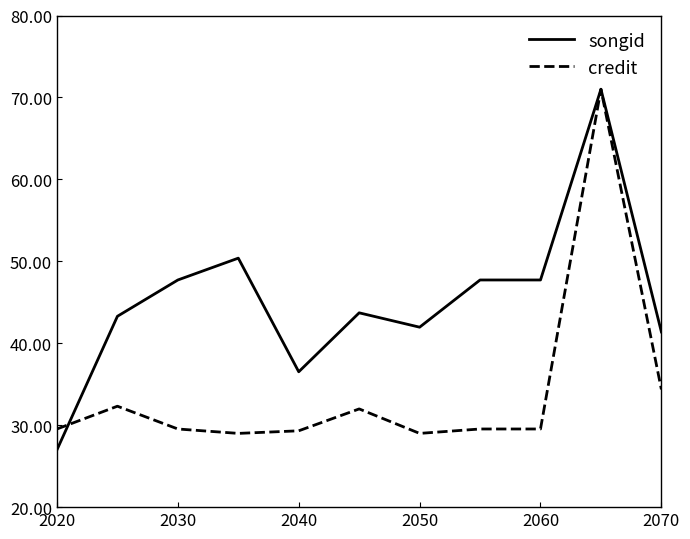

Which series has the largest total across all categories?

songid